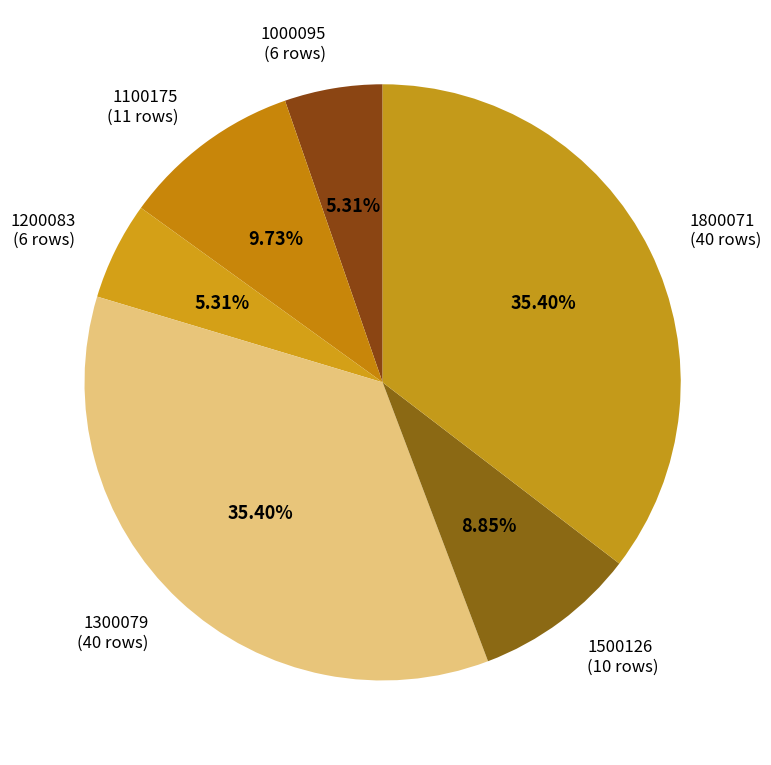

Does any single category account for the majority?

No